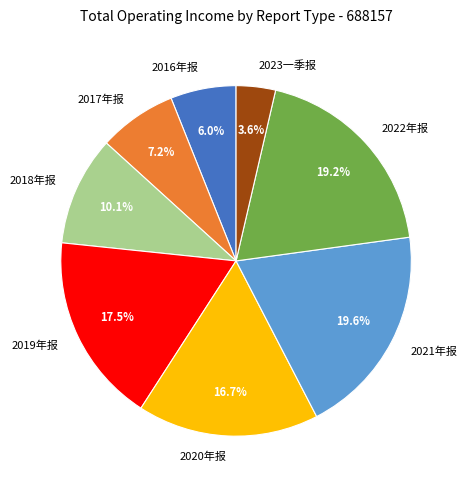

The 2023一季报 slice represents 4% of the pie. True or false?

True